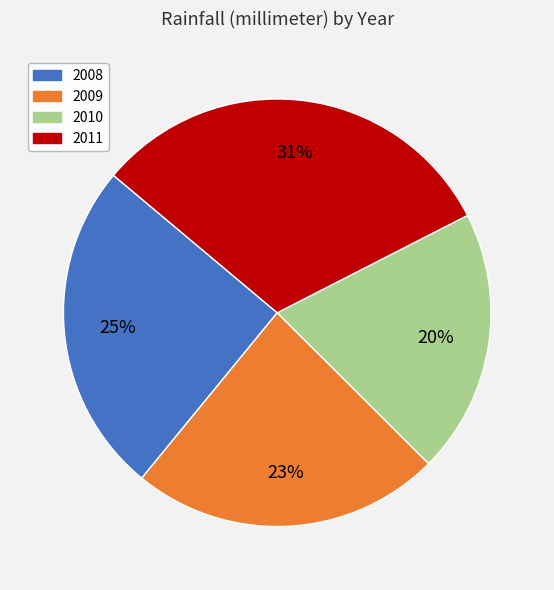

To the nearest percent, what percentage of the pie is 2008?

25%